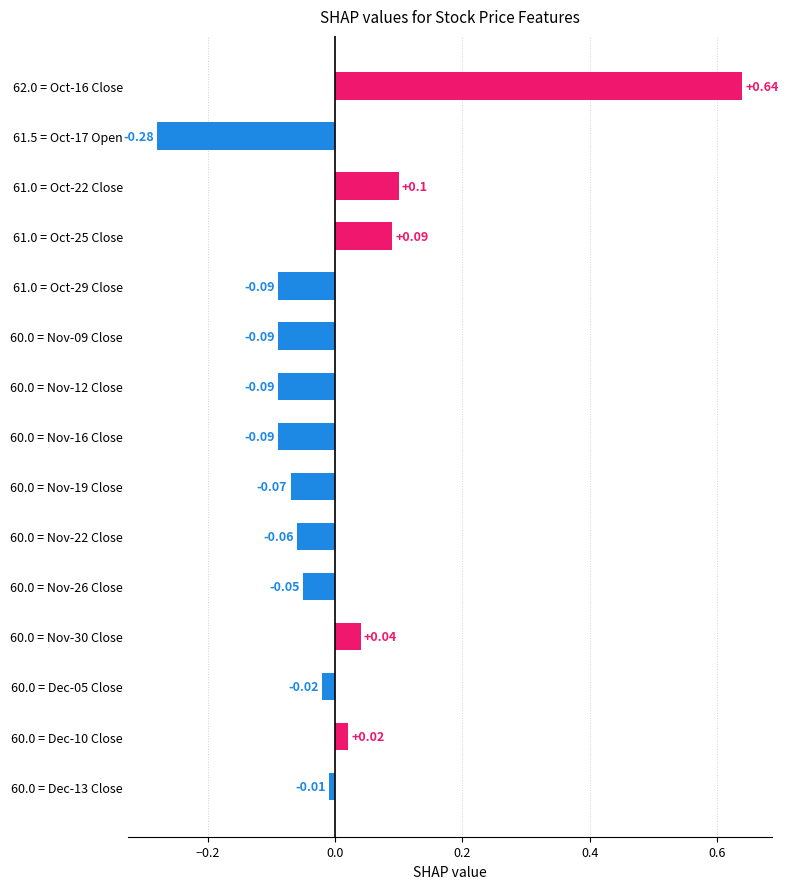

What is the change in value from 60.0 = Nov-16 Close to 61.0 = Oct-25 Close?

+0.2